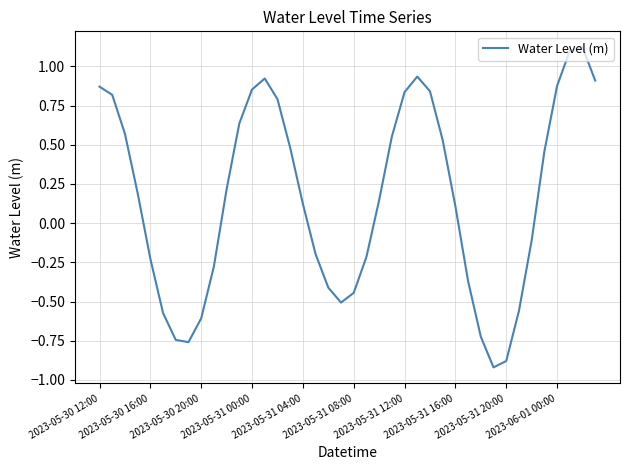

How many negative values are there?

17